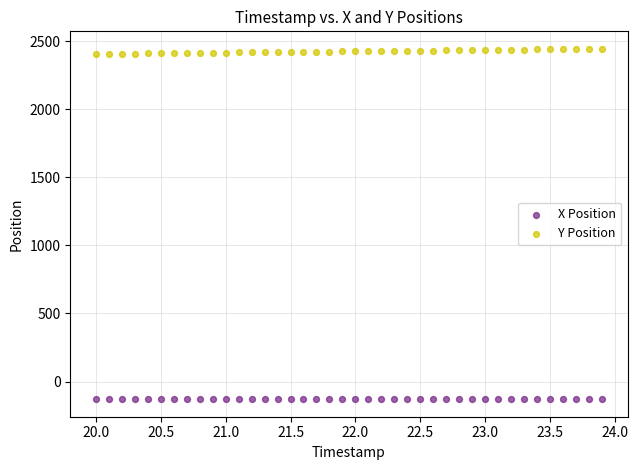

Across all data points, what is the range of Y values (max minus min)?

2573.5